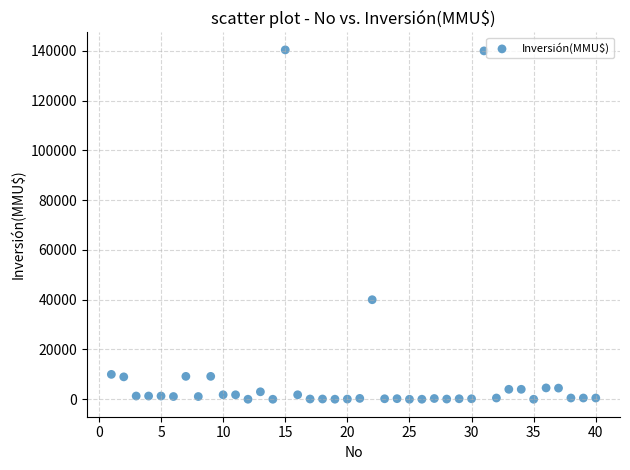

What is the range of X values (max minus min)?

39